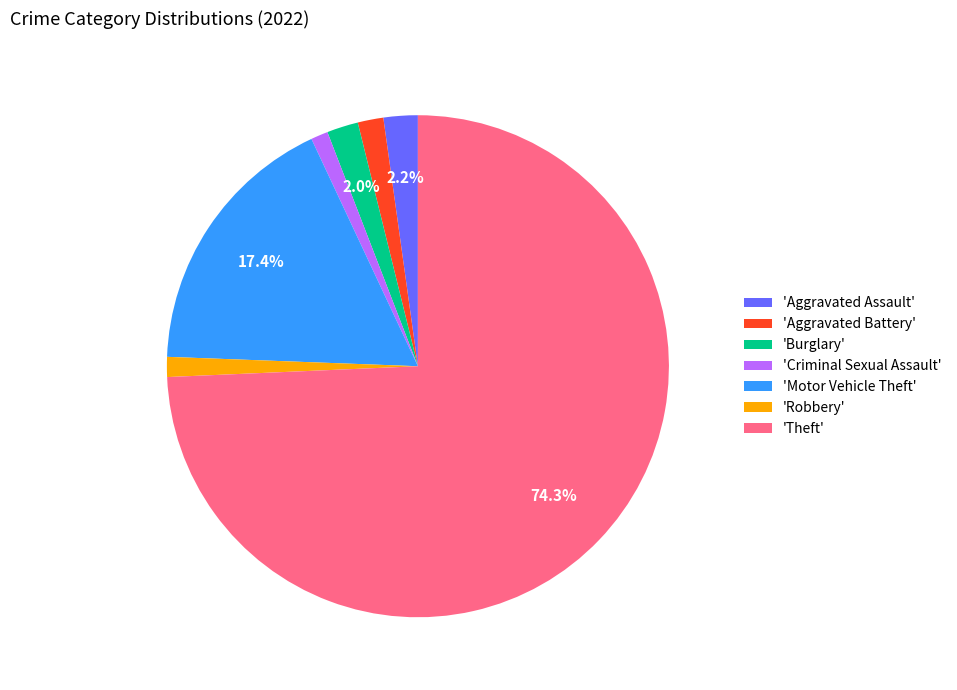

Which category accounts for the majority?

'Theft'